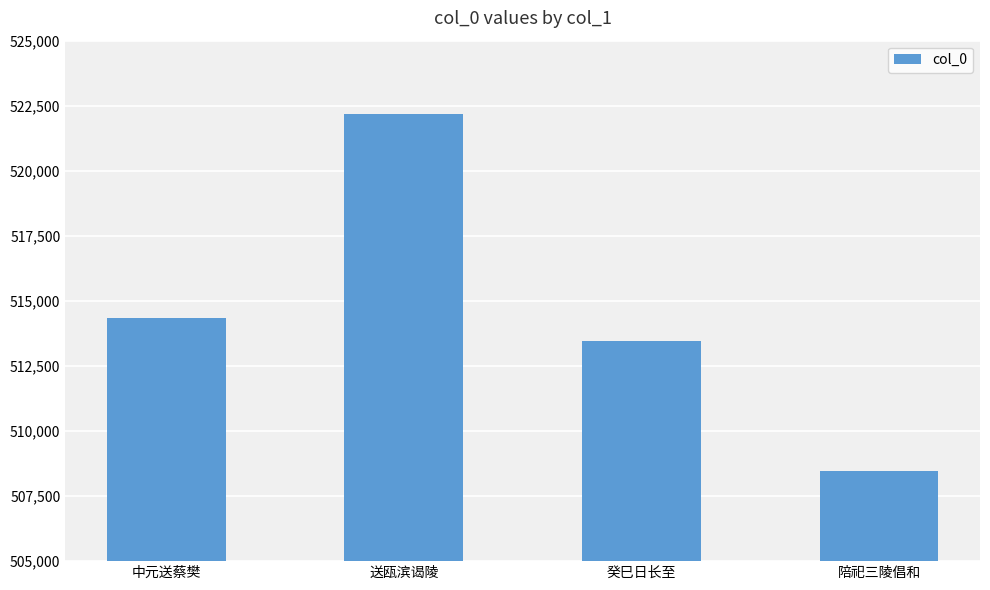

Reading left to right, what are all the values shown in this chart?

514342	522167	513444	508465